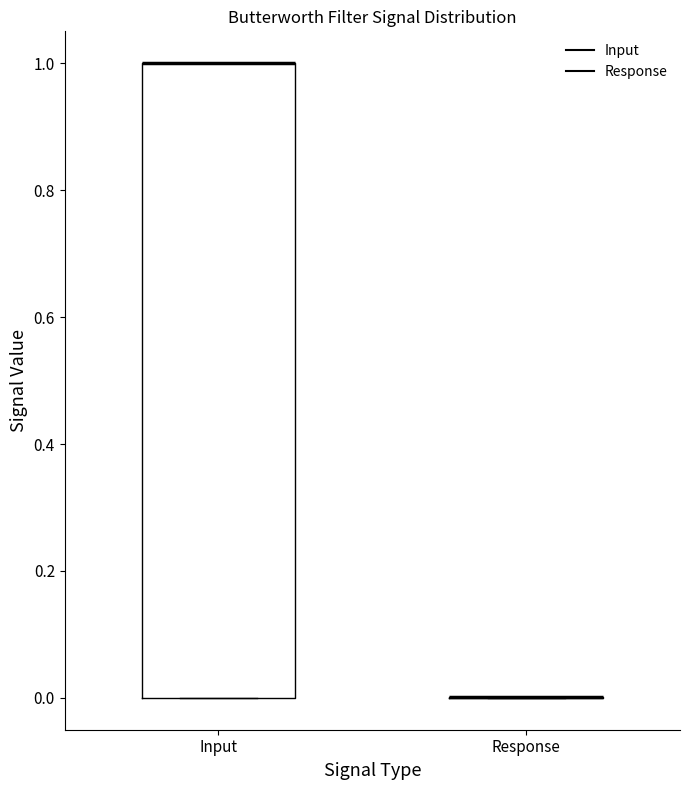

Reading left to right, read every box against the y-axis: the position of its median line, the range the box covers, and the ends of its whiskers. The values are not printed on the chart, so give them approximately, as read against the axis.

Input: median 1 (drawn on the box's upper edge), box 0 to 1, whiskers 0 to 1
Response: box collapsed to a line at 0, whiskers 0 to 0